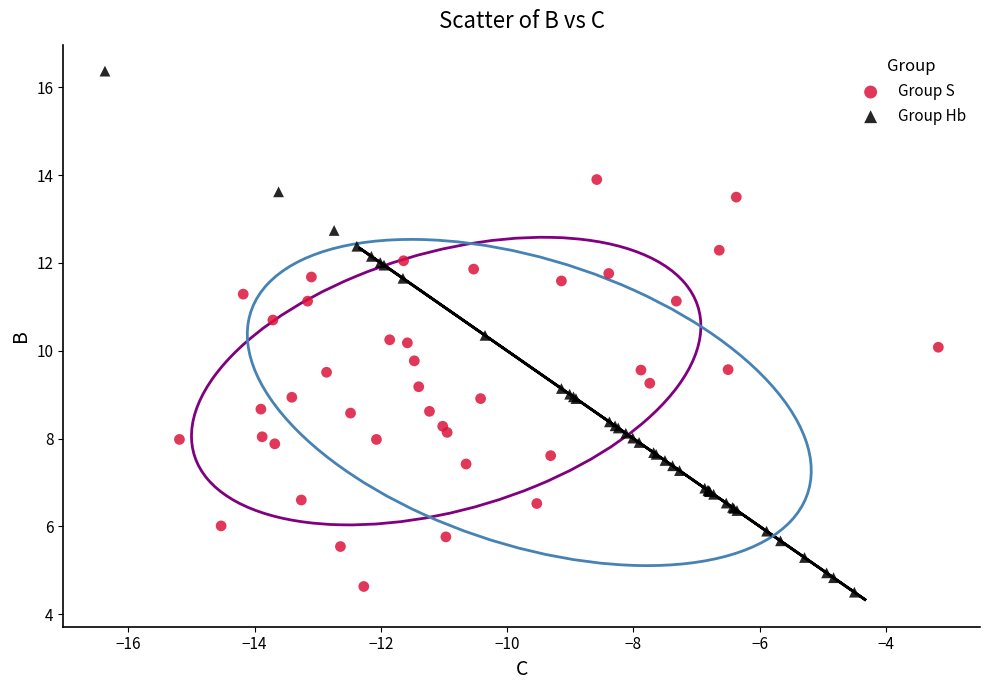

Which series has the widest spread of Y values?

Group Hb